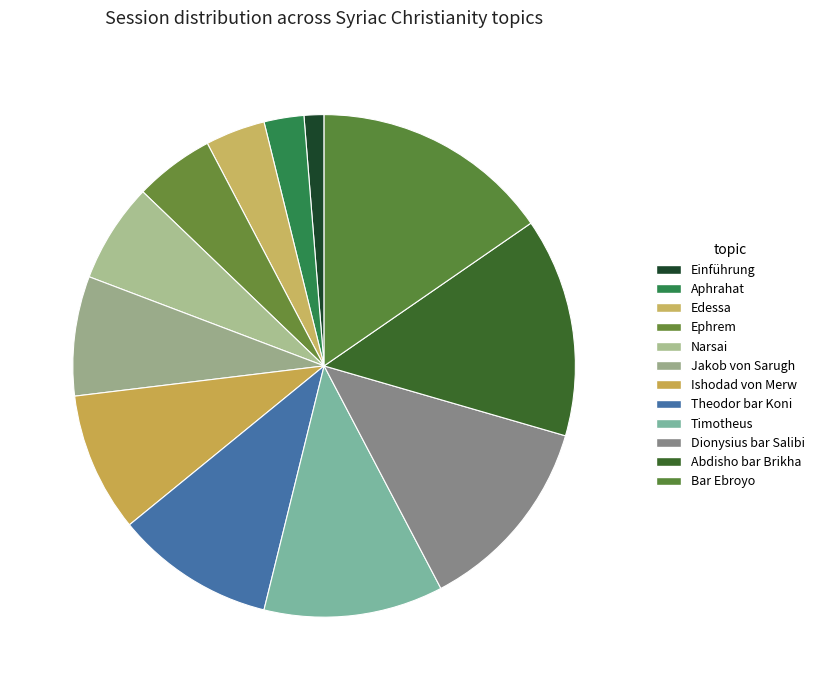

How many slices are in this pie chart?

12